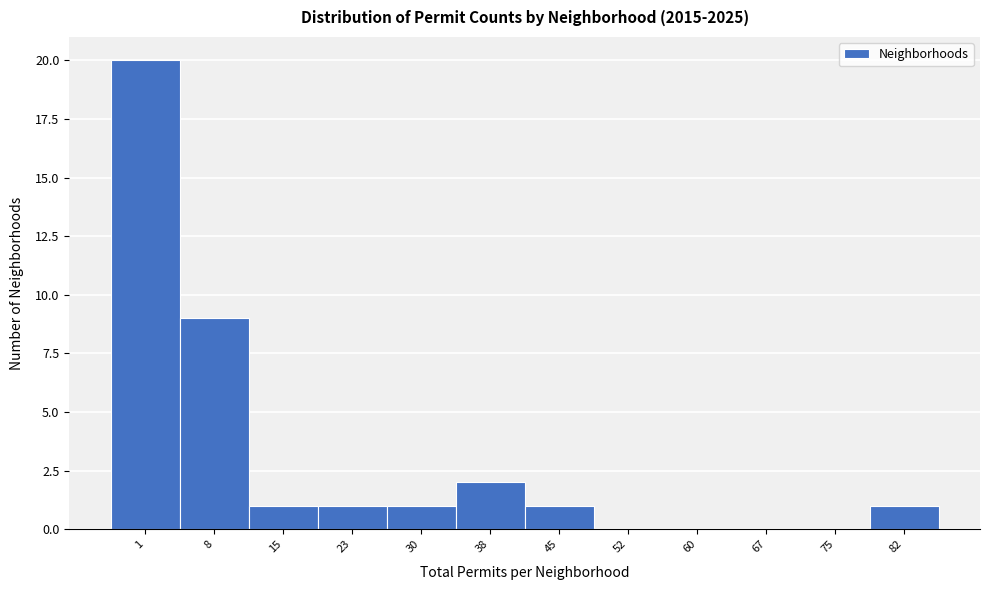

Reading right to left, transcribe all the data shown in this chart.

82=1	75=0	67=0	60=0	52=0	45=1	38=2	30=1	23=1	15=1	8=9	1=20